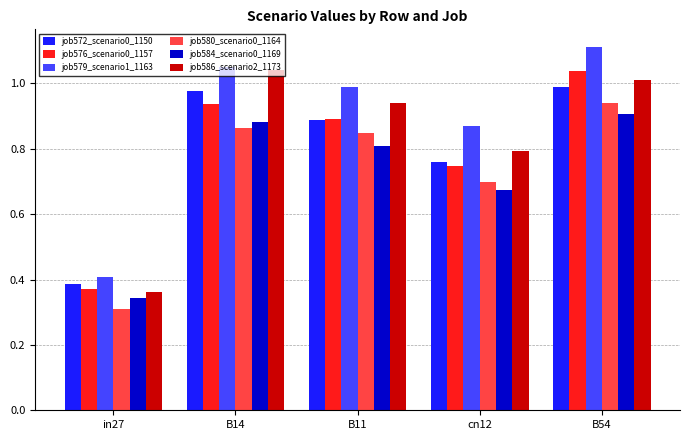

Which series has the widest spread of values?

job579_scenario1_1163